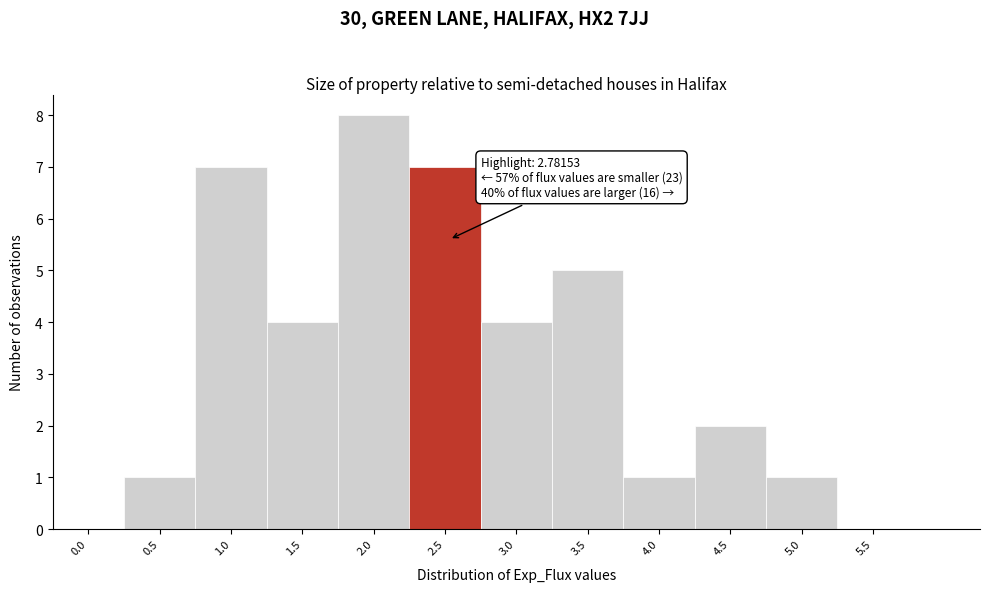

Reading right to left, what are all the values shown in this chart?

5.5=0	5.0=1	4.5=2	4.0=1	3.5=5	3.0=4	2.5=7	2.0=8	1.5=4	1.0=7	0.5=1	0.0=0